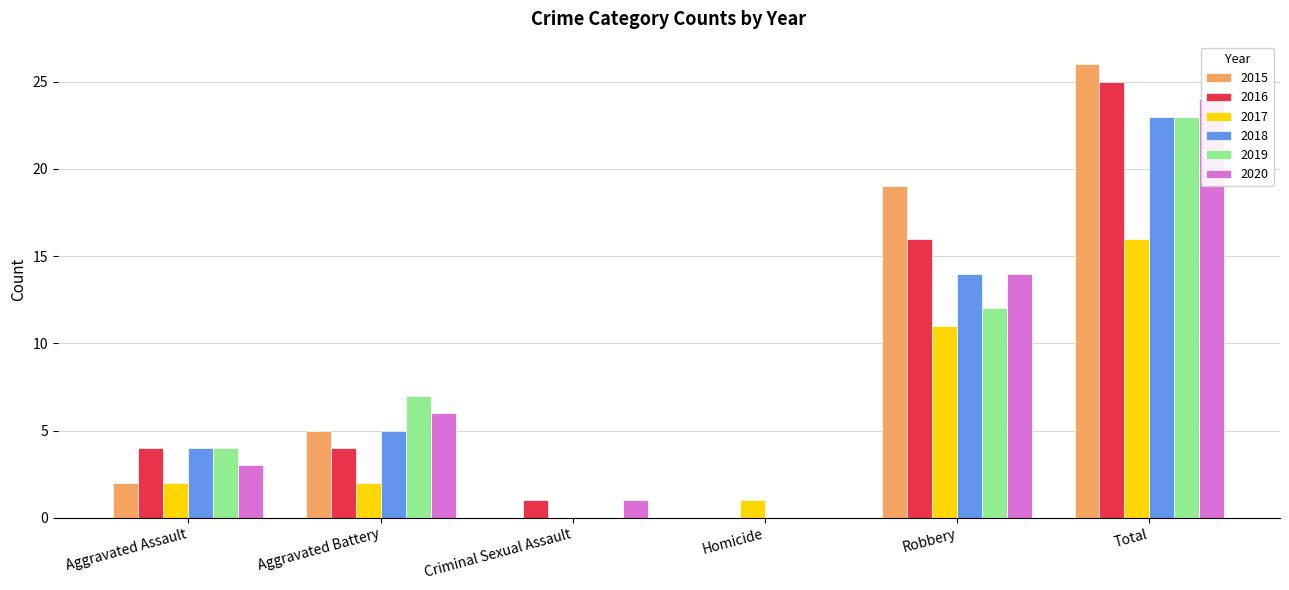

How many data points in 2015 are less than 5?

3